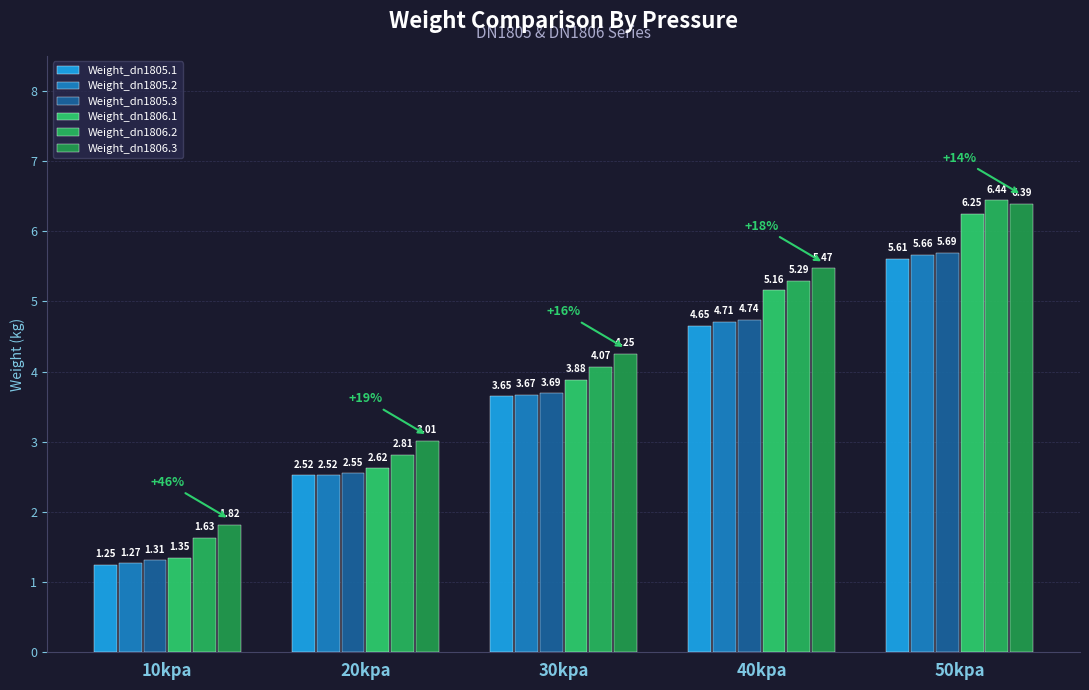

Is the value of Weight_dn1805.1 at 10kpa greater than the value of Weight_dn1805.3 at 20kpa?

No